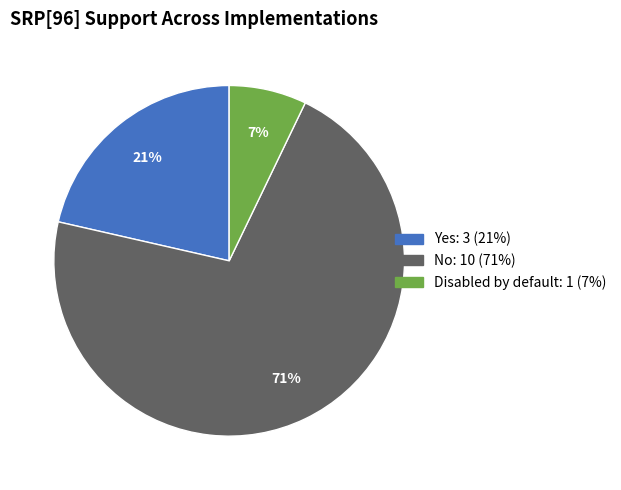

Approximately how many times larger is the value at Disabled by default compared to No?

0.1